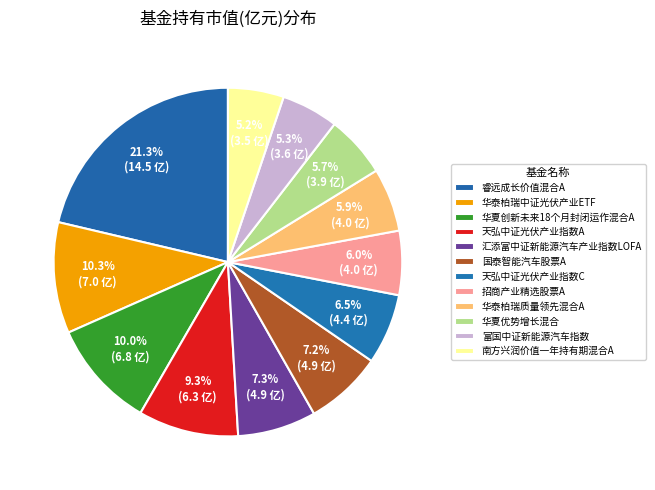

What percentage is the 华泰柏瑞中证光伏产业ETF slice, to the nearest percent?

10%